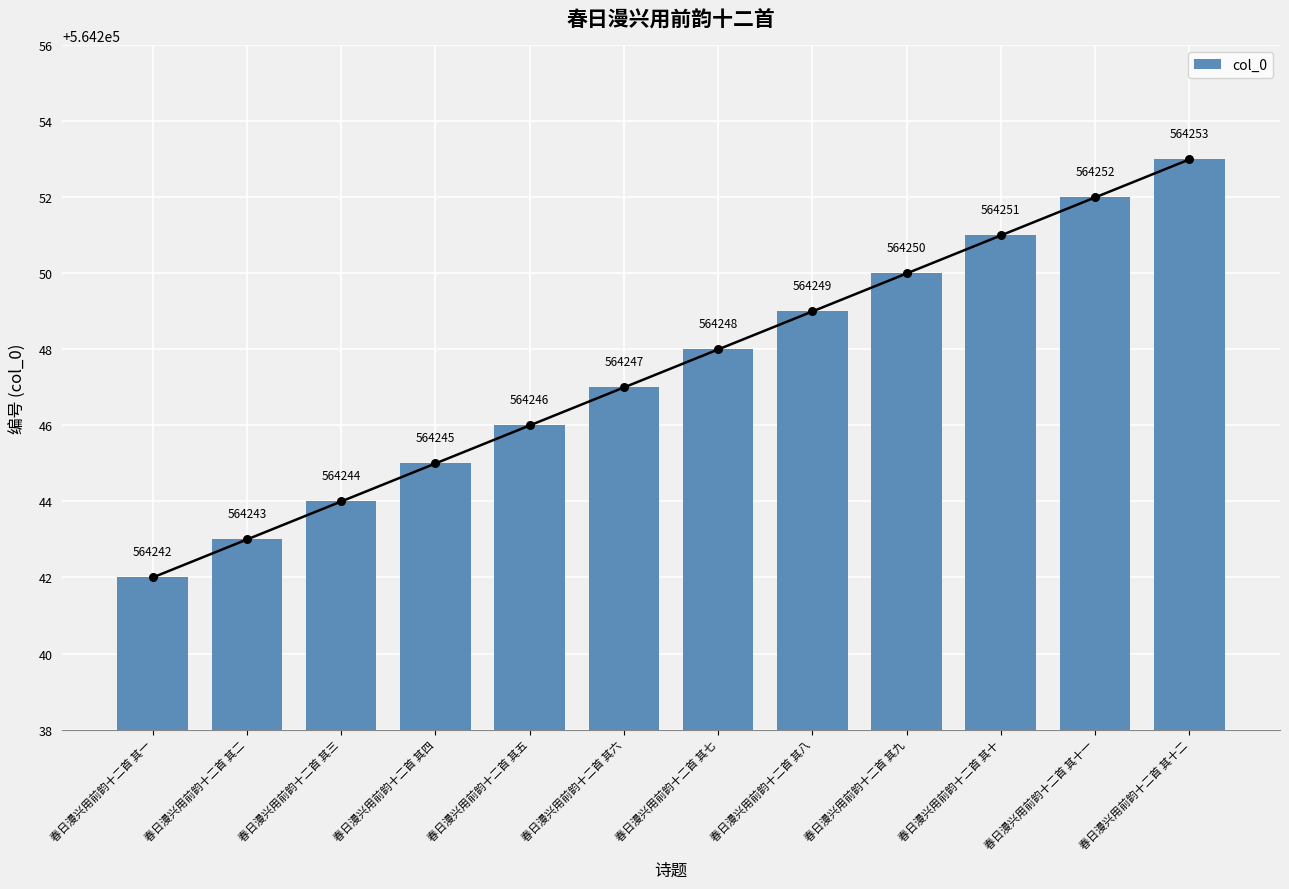

What is the ratio of the value at 春日漫兴用前韵十二首 其六 to the value at 春日漫兴用前韵十二首 其四?

1.0